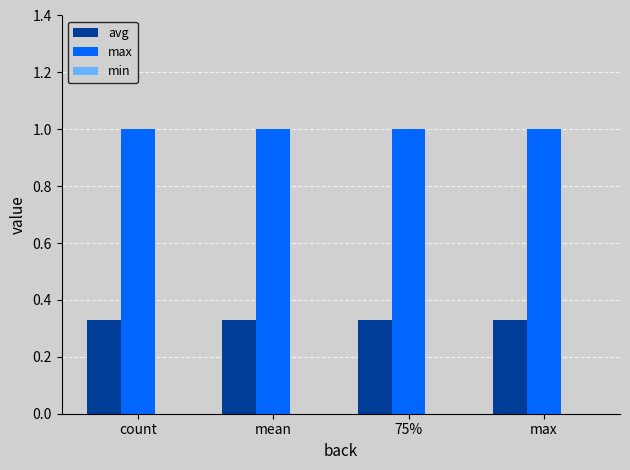

How many bars are there in each group?

2